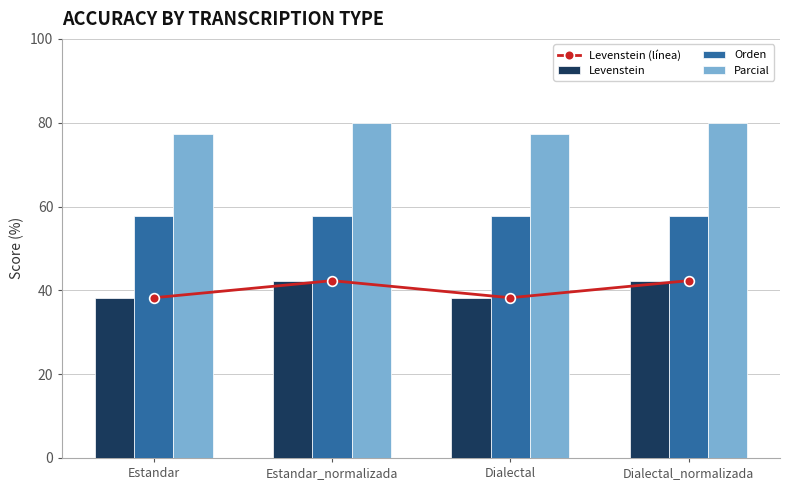

What value does the Levenstein (línea) series have at Estandar?

38.2